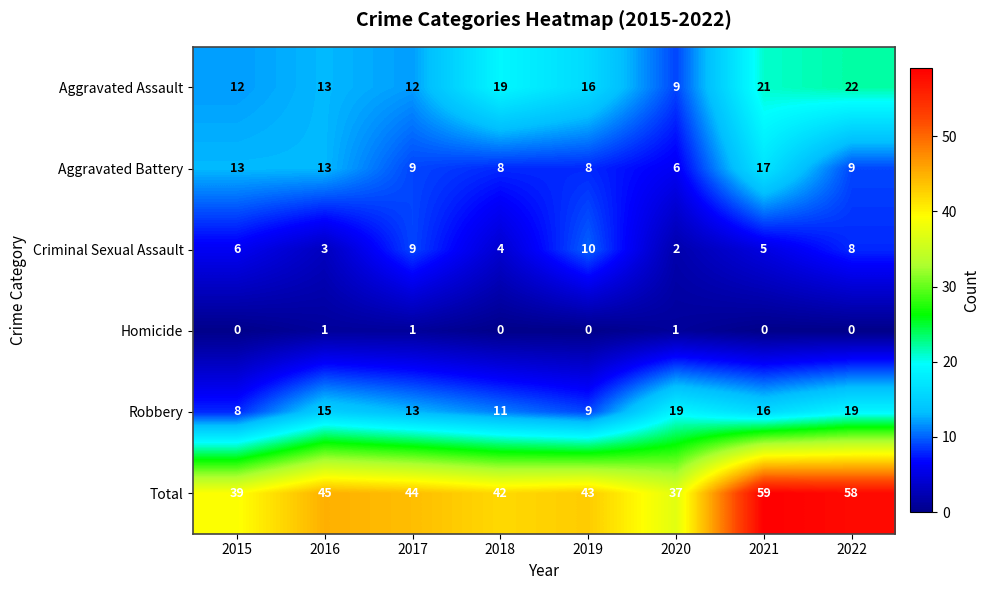

At which category is the sum across all series the highest?

2021